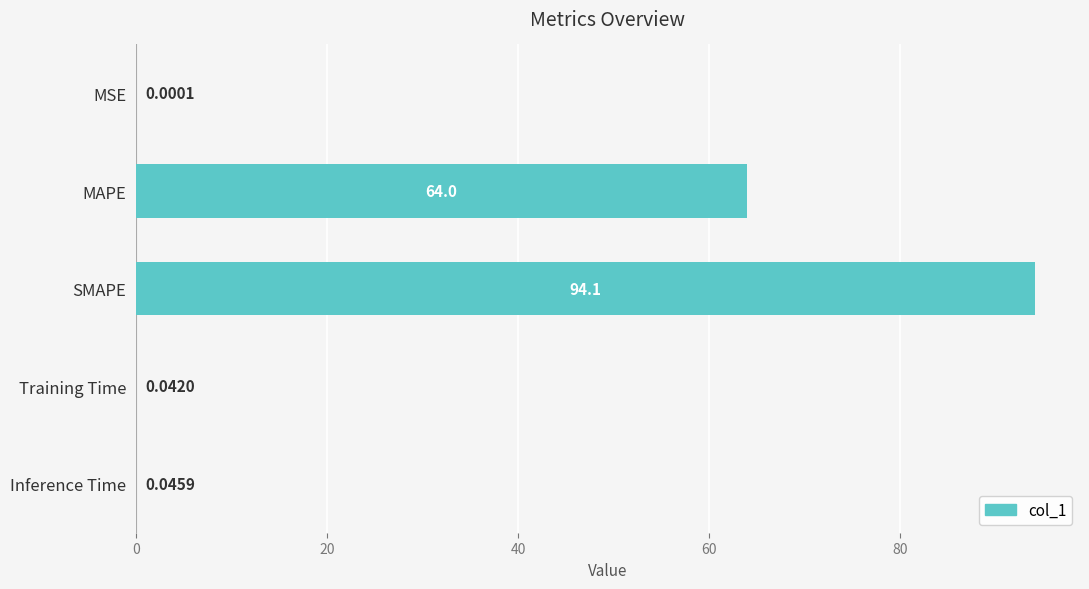

Which has a higher value, SMAPE or MSE?

SMAPE